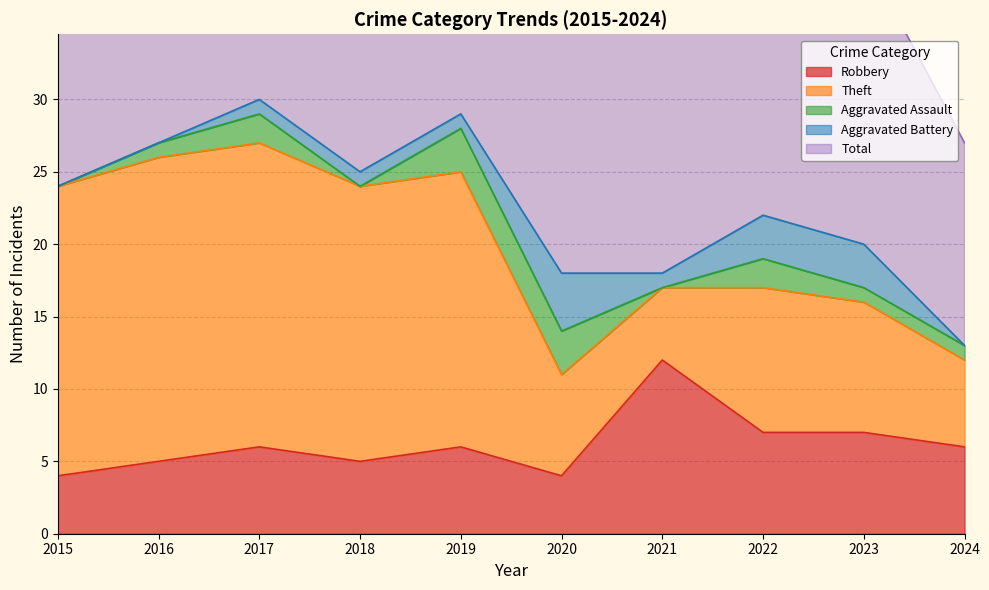

How many lines are shown in the chart?

5